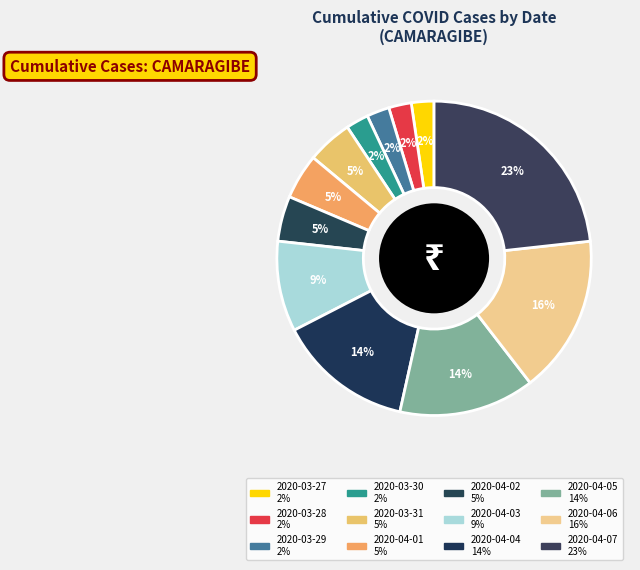

How many slices are in this pie chart?

12